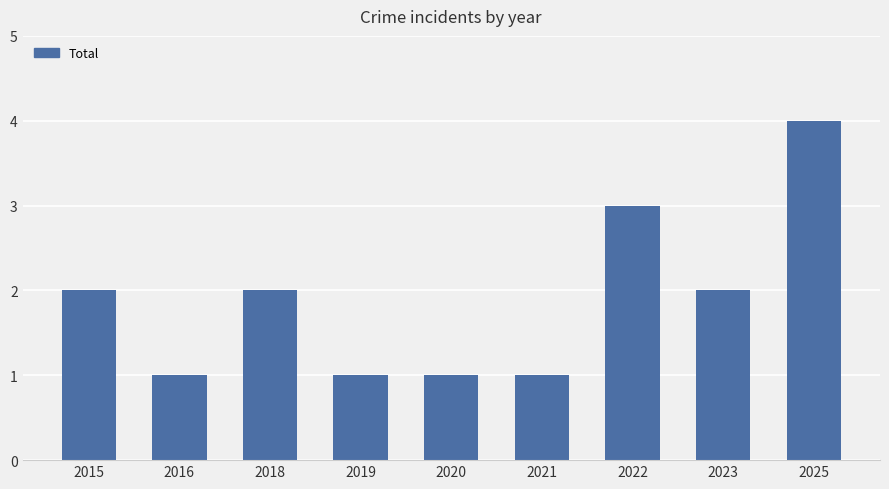

What is the average value?

2